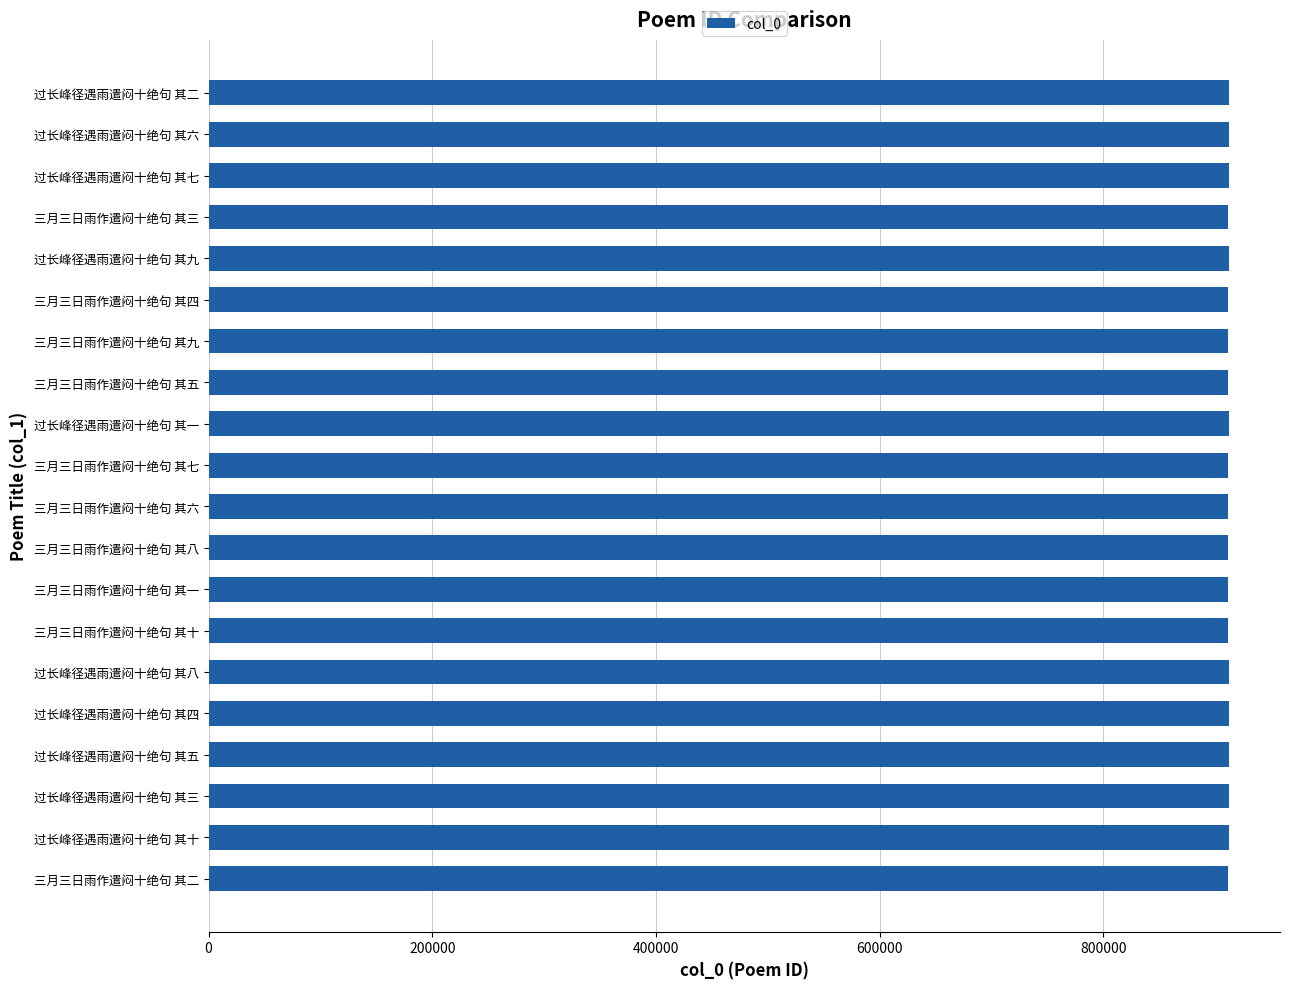

What is the ratio of the value at 三月三日雨作遣闷十绝句 其一 to the value at 三月三日雨作遣闷十绝句 其六?

1.0